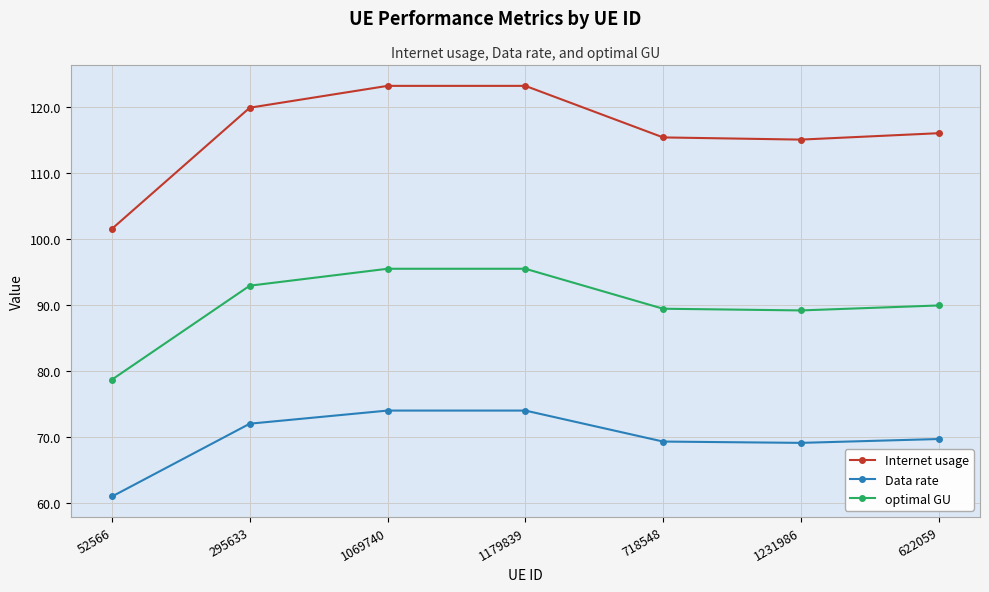

What is the value of the Data rate point at the 7th from the left?

69.7